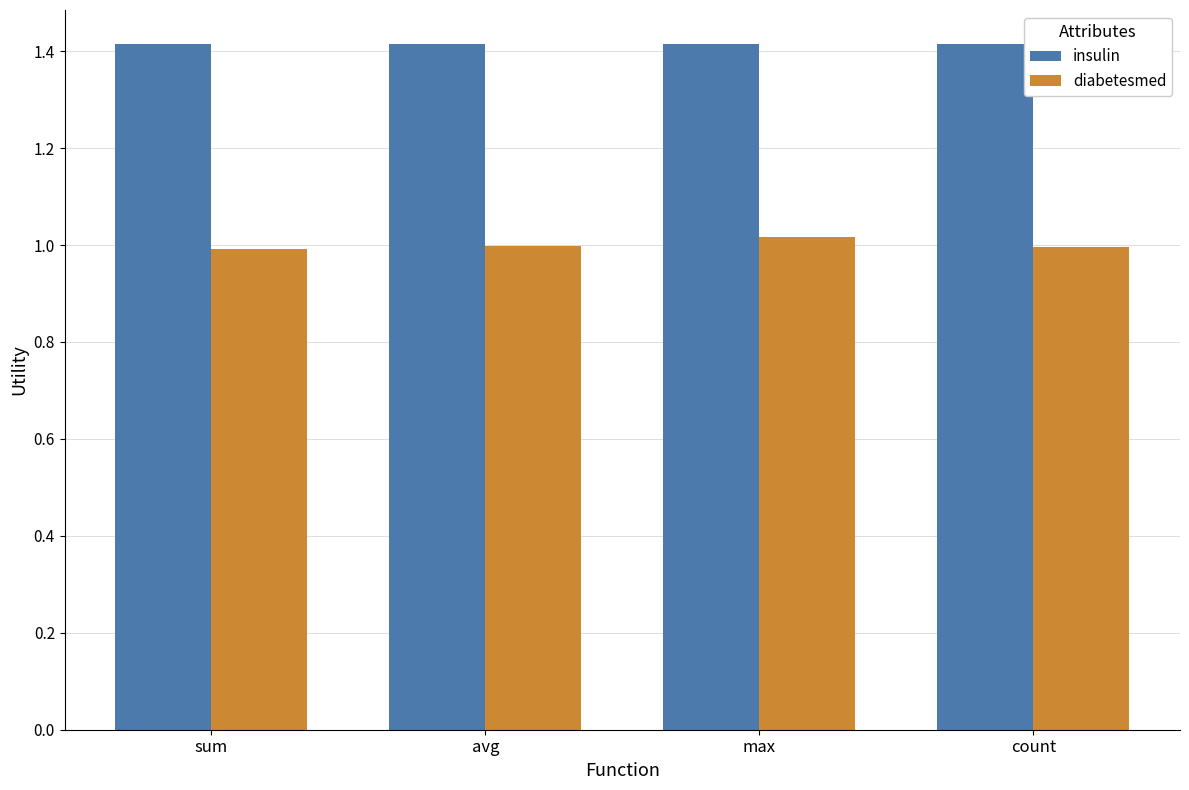

What is the sum of all insulin values?

5.7